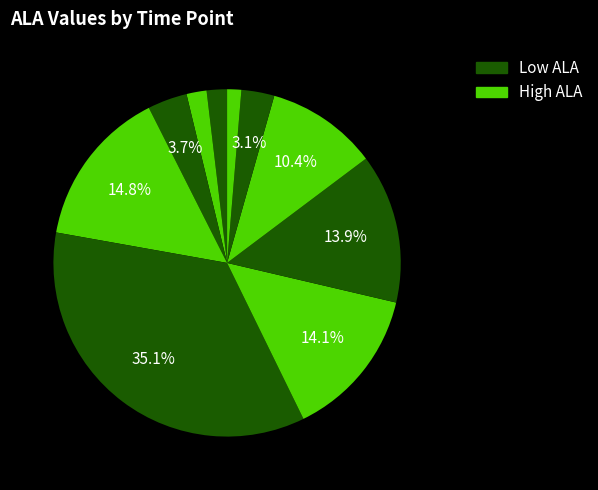

Count the number of slices in the pie.

10